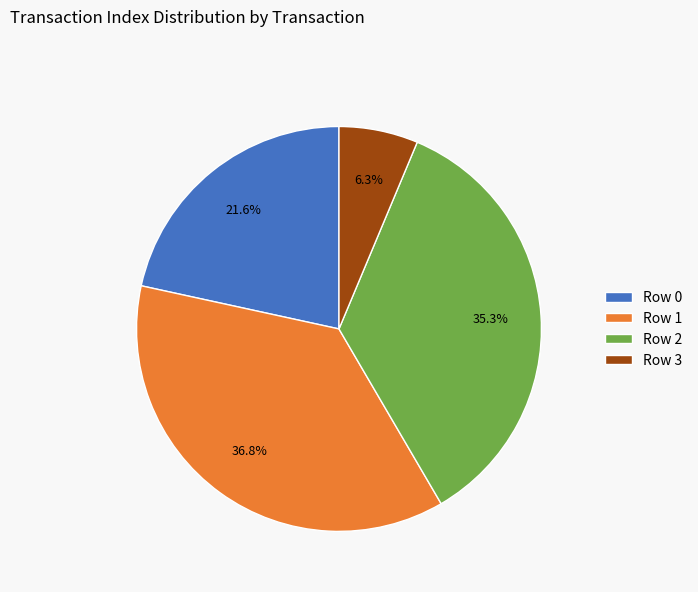

What is the ratio of the value at Row 2 to the value at Row 3?

5.6